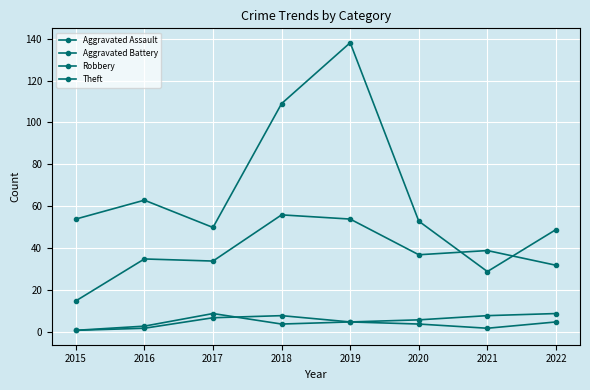

What is the spread (max minus min) of values at 2021?

37